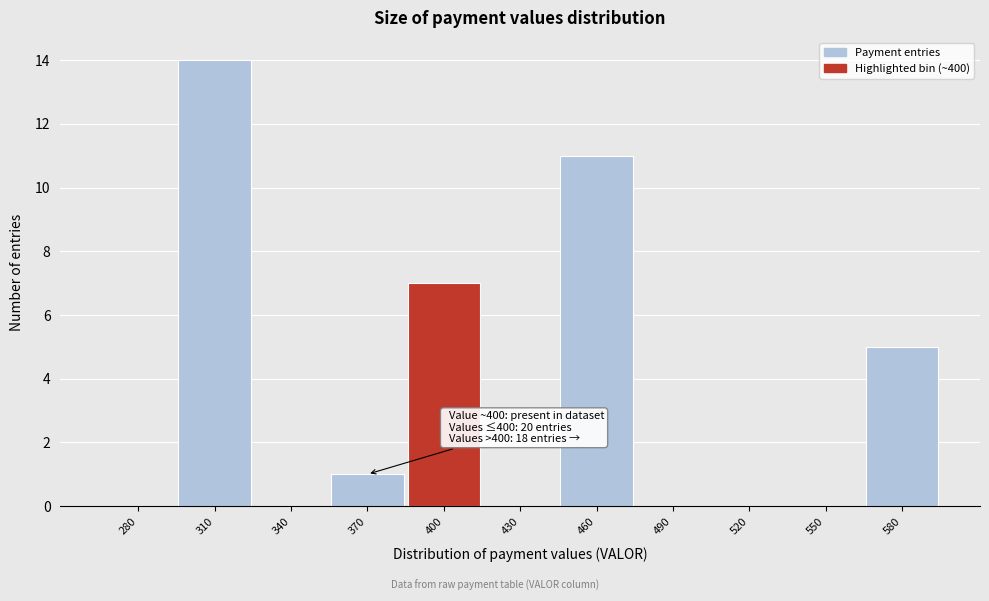

Reading right to left, transcribe all the data shown in this chart.

580=5	550=0	520=0	490=0	460=11	430=0	400=7	370=1	340=0	310=14	280=0